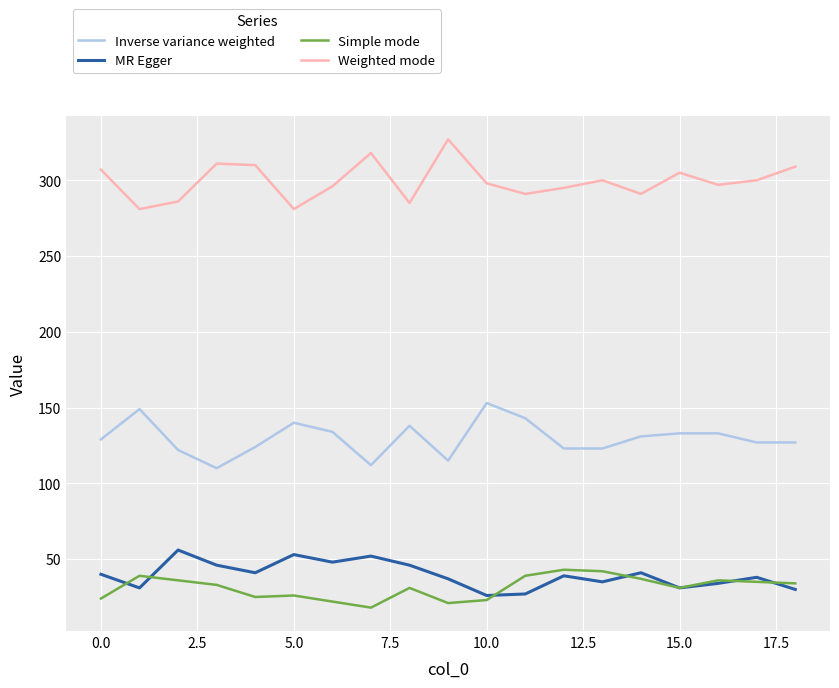

True or false: MR Egger and Inverse variance weighted cross at least once.

False